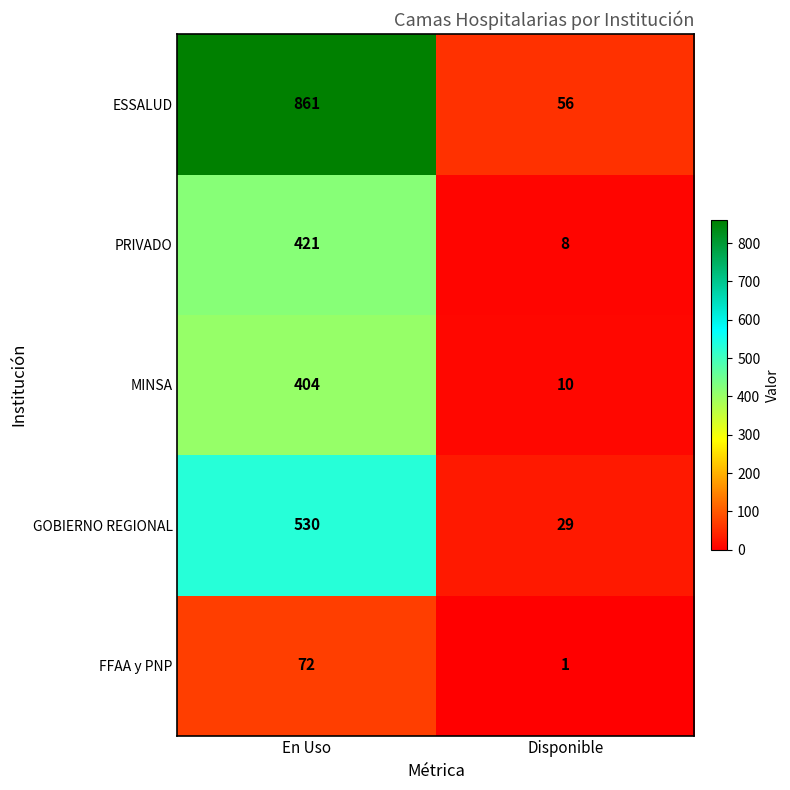

What is the difference between the PRIVADO values at Disponible and En Uso?

413